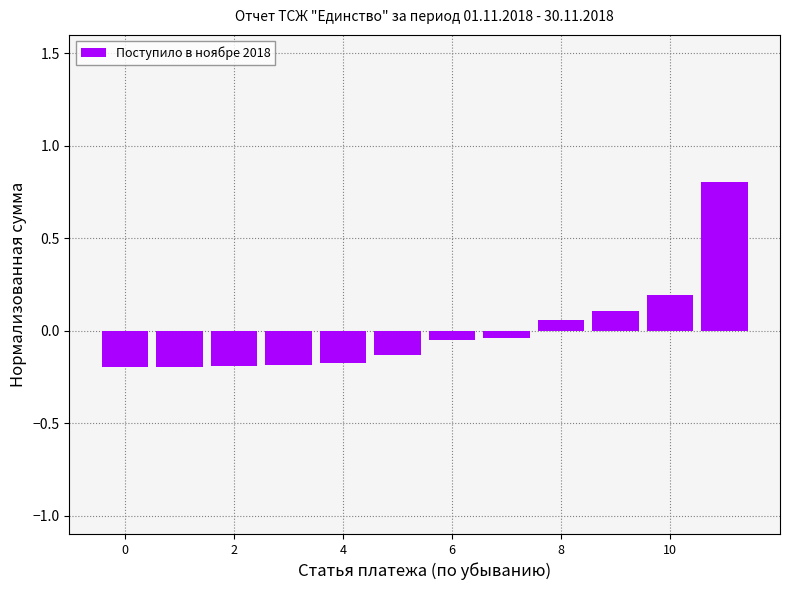

What is the greatest value displayed?

0.8